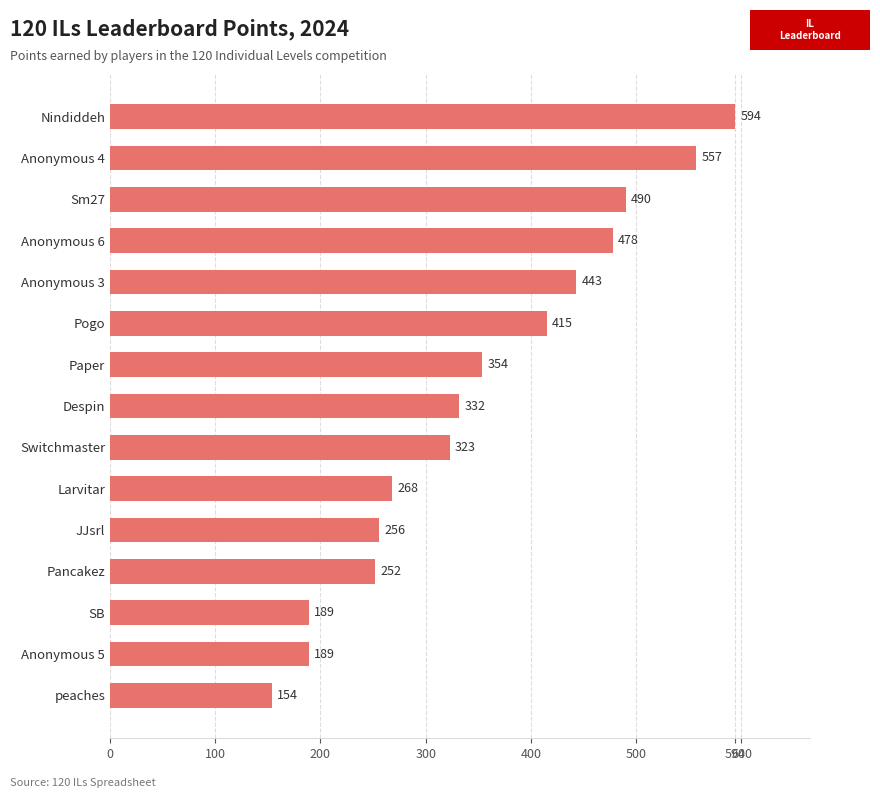

Approximately how many times larger is the value at Anonymous 4 compared to Pancakez?

2.2